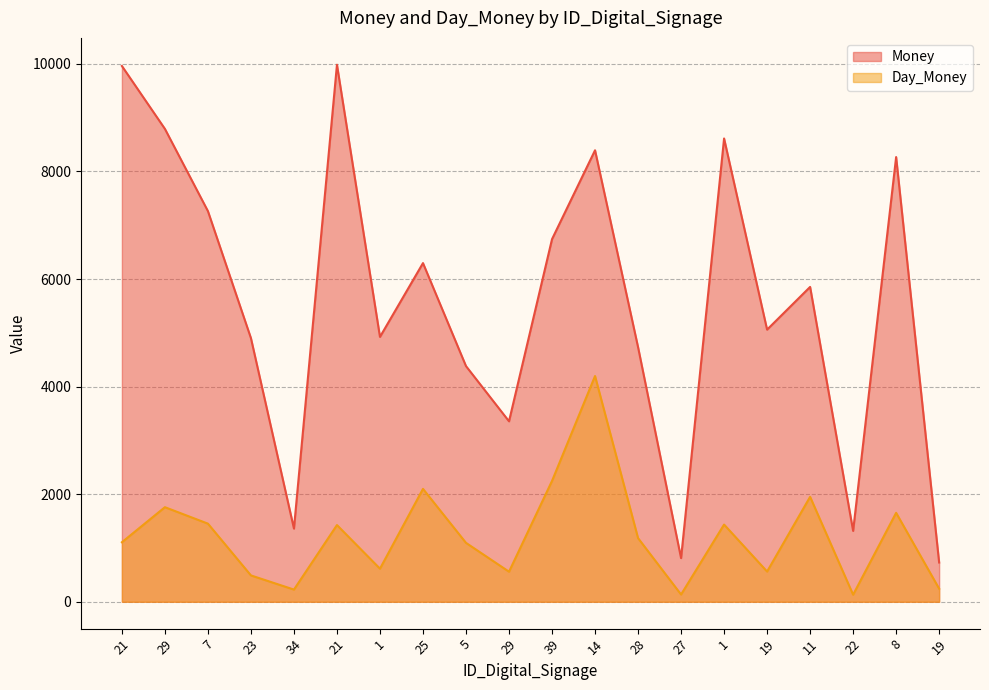

Which series has the largest total across all categories?

Money